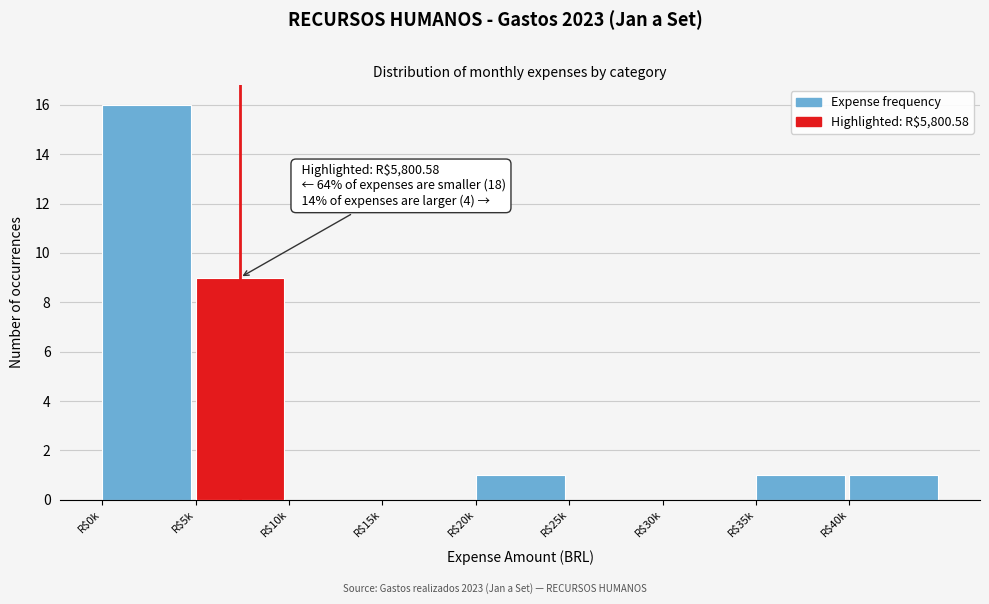

The chart shows a value of -6 at R$10k. True or false?

False